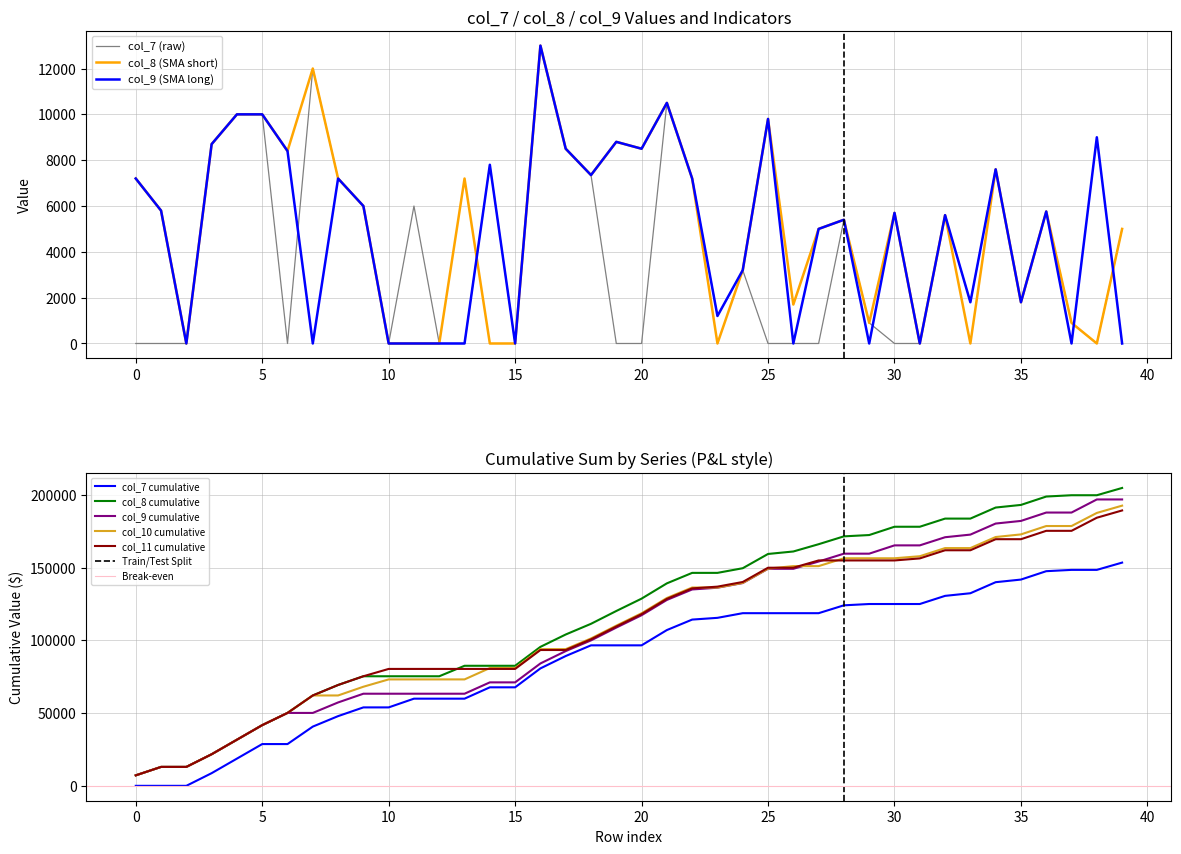

The value of col_8 (SMA short) at 0 is 4231. True or false?

False